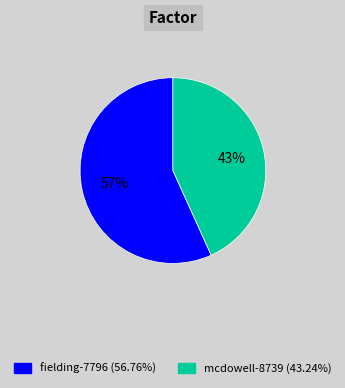

To the nearest percent, what portion does fielding-7796 represent?

57%